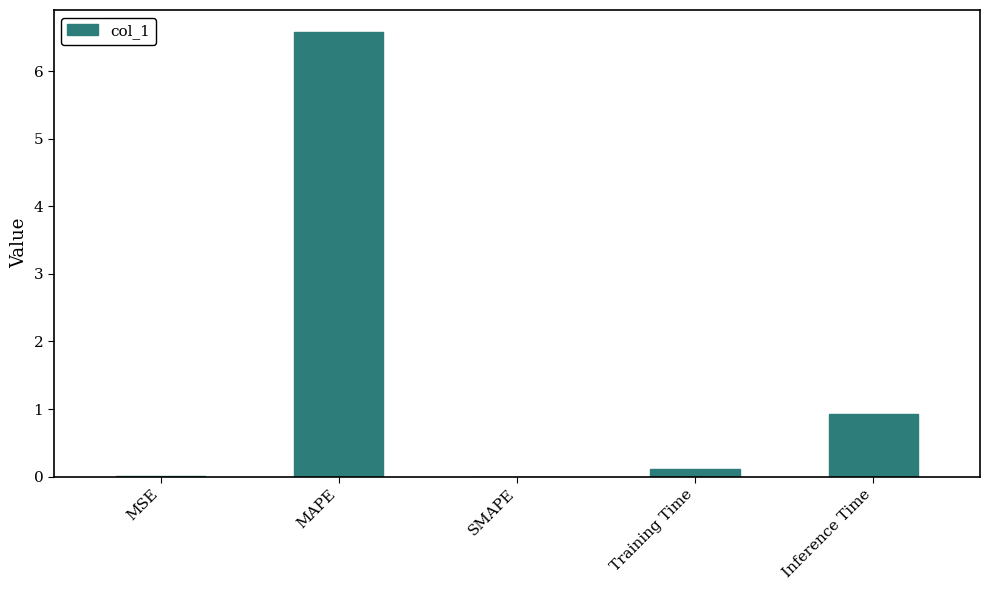

What is the sum of all values?

7.6